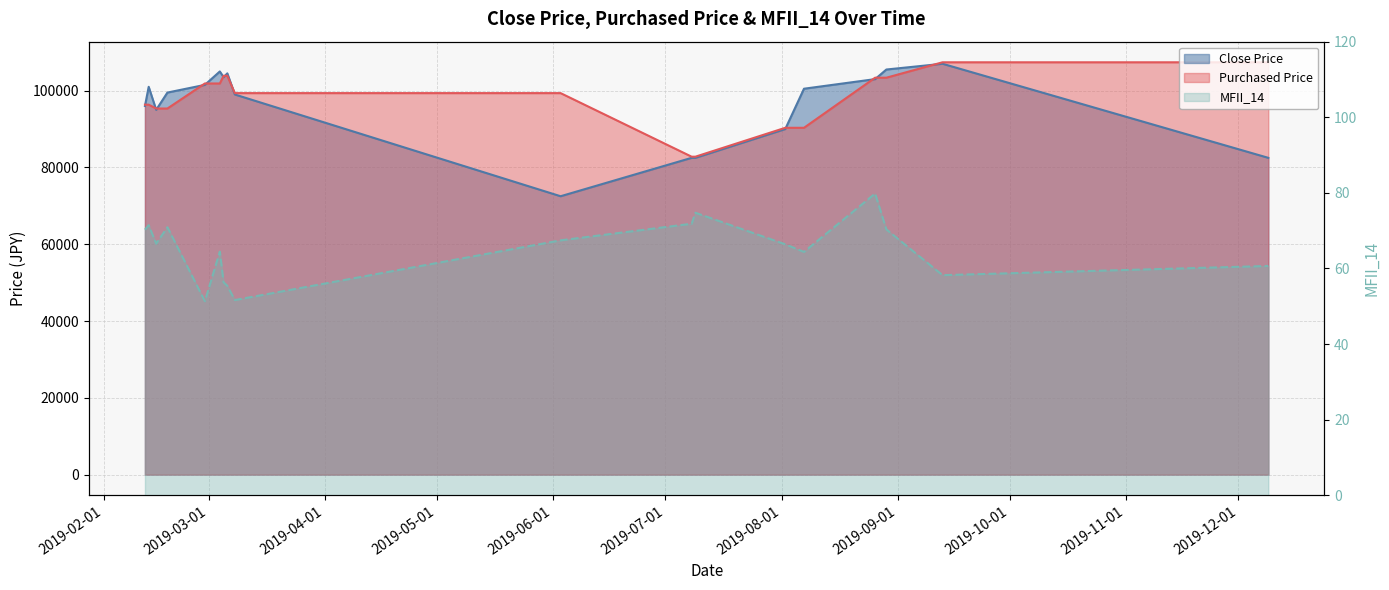

How many times do Purchased Price and Close Price cross each other?

12